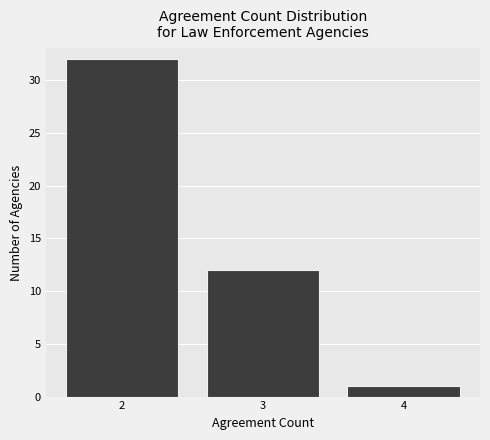

Reading left to right, list every bar in this chart as the range it spans on the x-axis followed by its height. The values are not printed on the chart, so give them approximately, as read against the axis.

1.5 to 2.5: 32
2.5 to 3.5: 12
3.5 to 4.5: 1